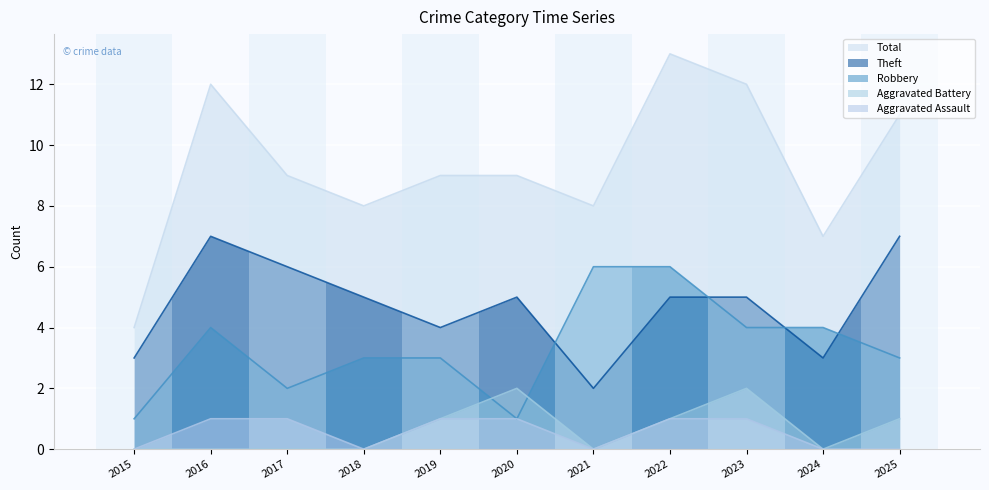

Which series has the largest total across all categories?

Total